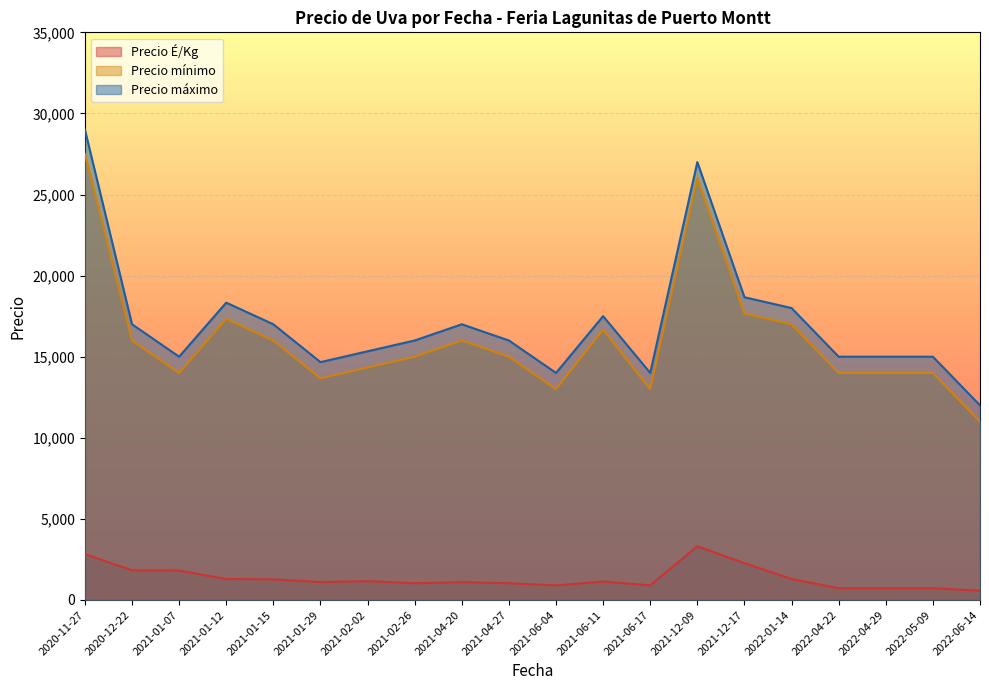

True or false: Precio mínimo and Precio máximo cross at least once.

False